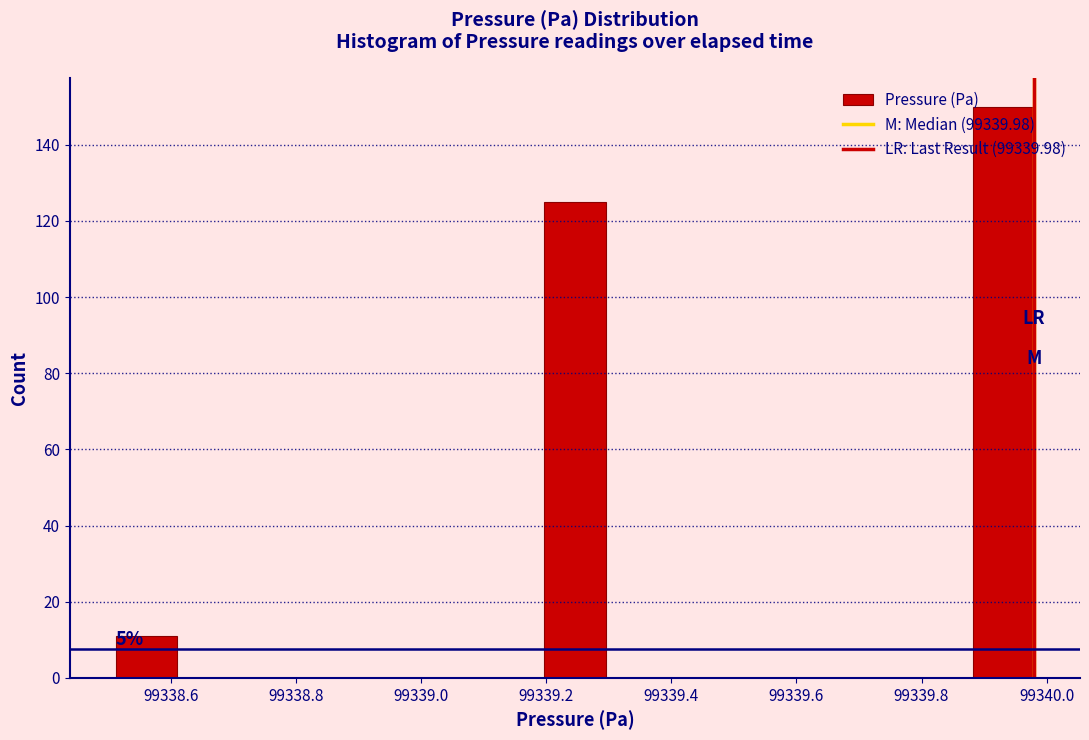

Over which range of the x-axis is the bar tallest?

99339.88 to 99339.98